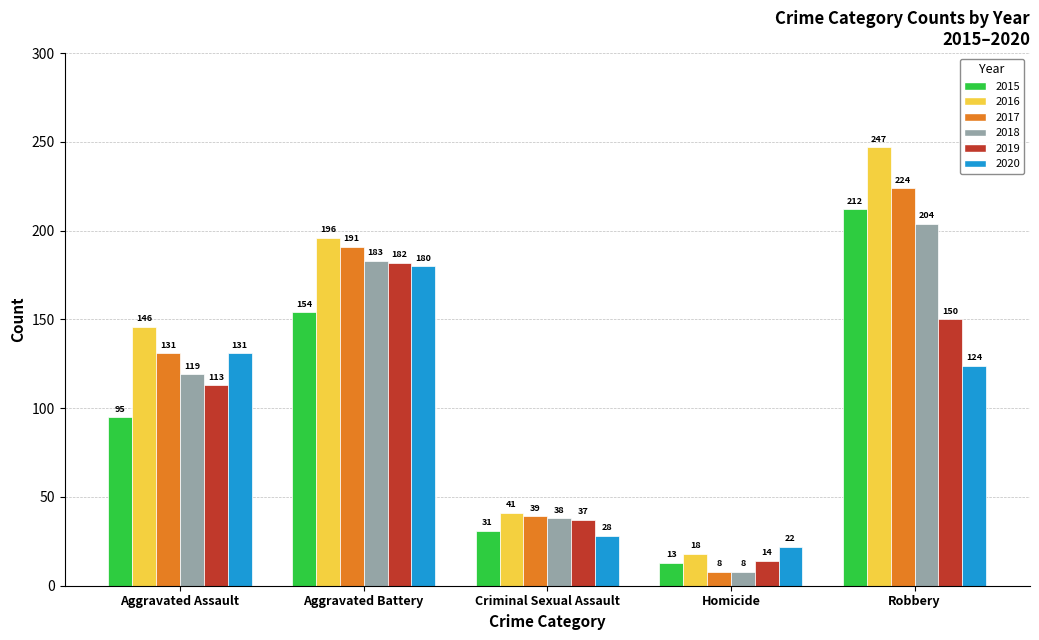

What is the value of the 2015 bar at the 1st from the left?

95